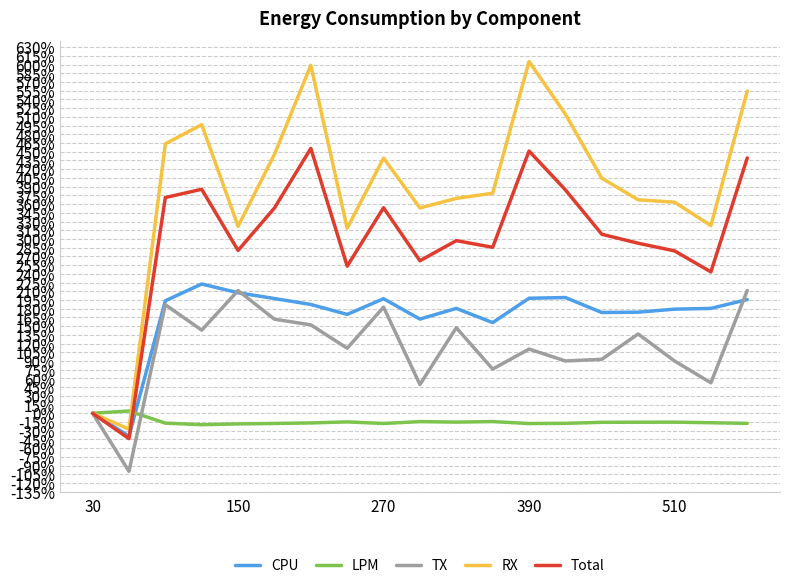

List the series in order of their peak value, lowest first.

LPM, TX, CPU, Total, RX